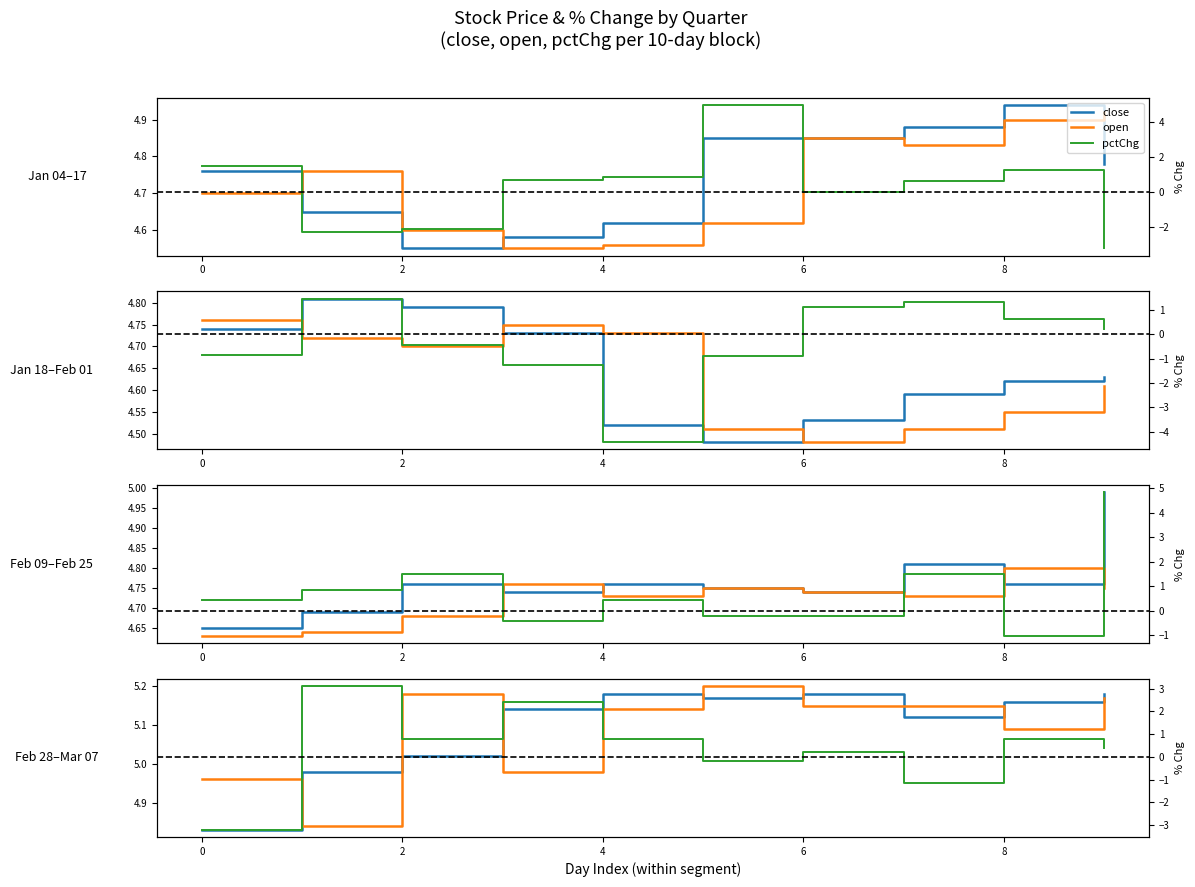

Which series has the largest total across all categories?

close